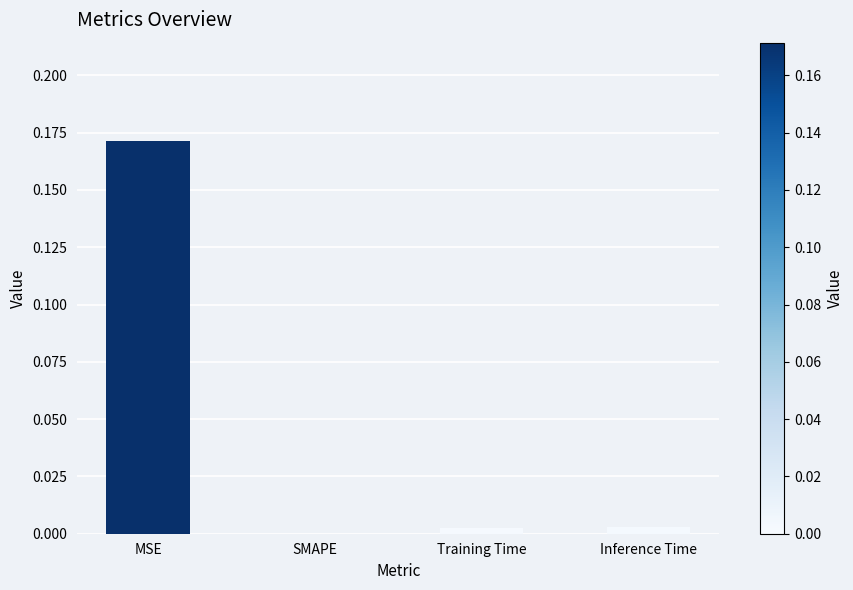

True or false: the data shows 0.0 at Training Time.

True